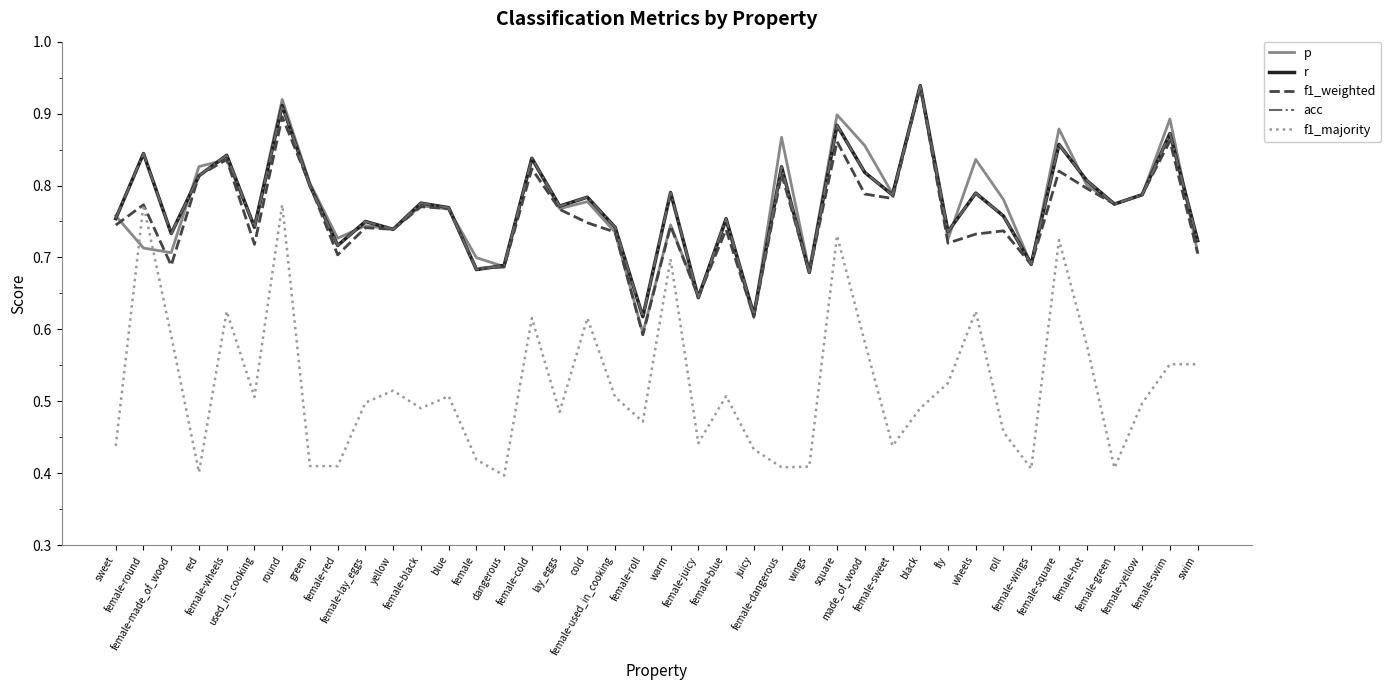

Between green and female-sweet, which series saw the biggest shift?

f1_majority